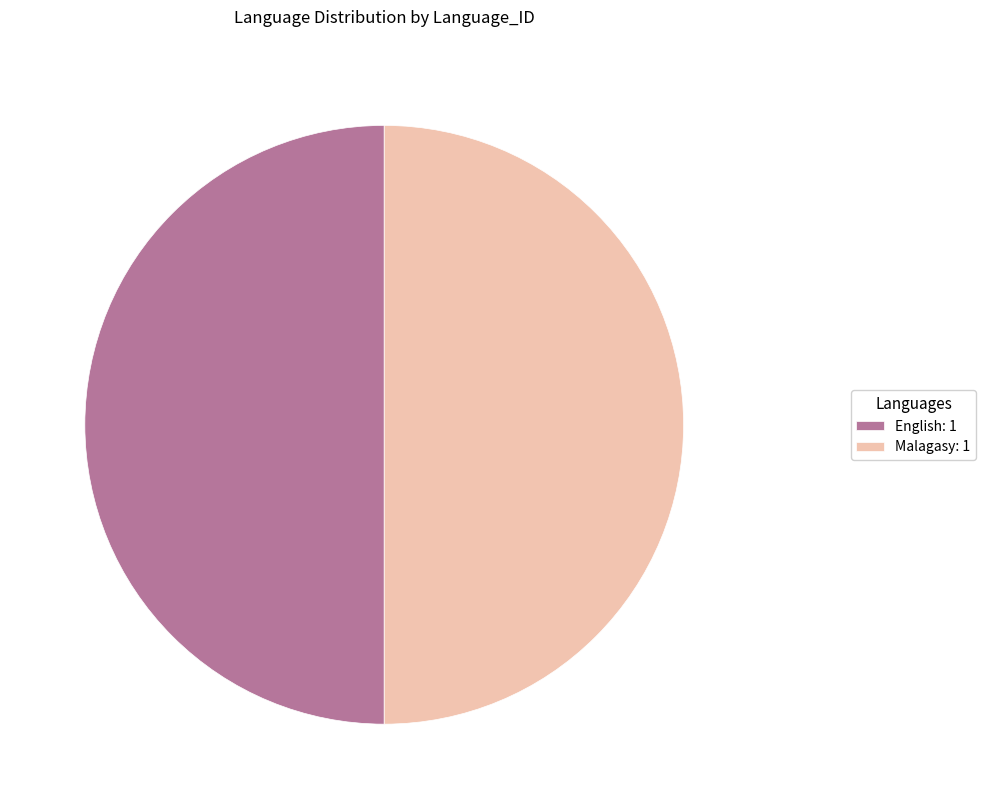

Combined, do Malagasy: 1 and English: 1 account for over 50%?

Yes